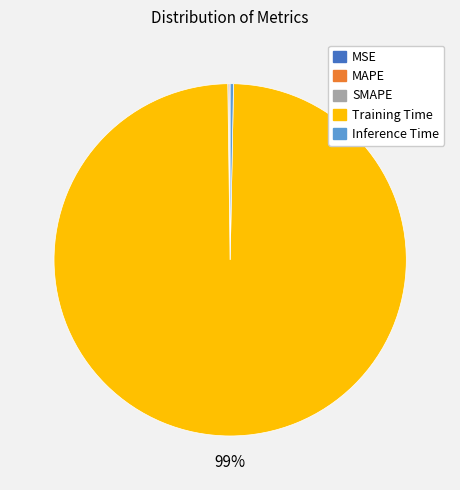

To the nearest percent, what is the combined percentage of Training Time and Inference Time?

100%